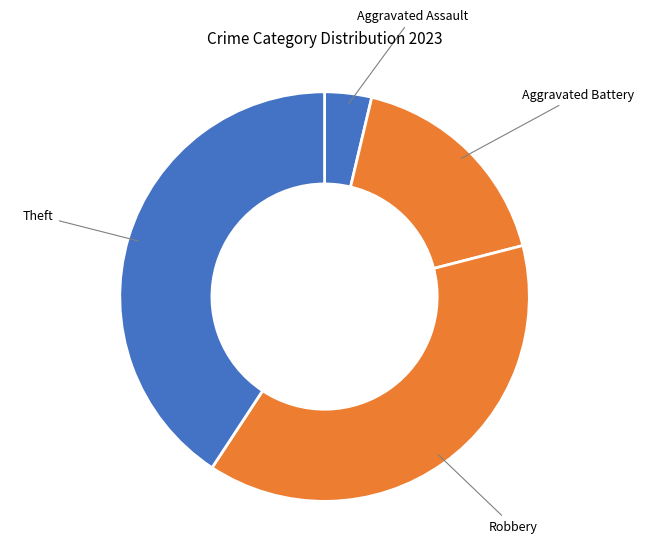

Count the number of slices in the pie.

4